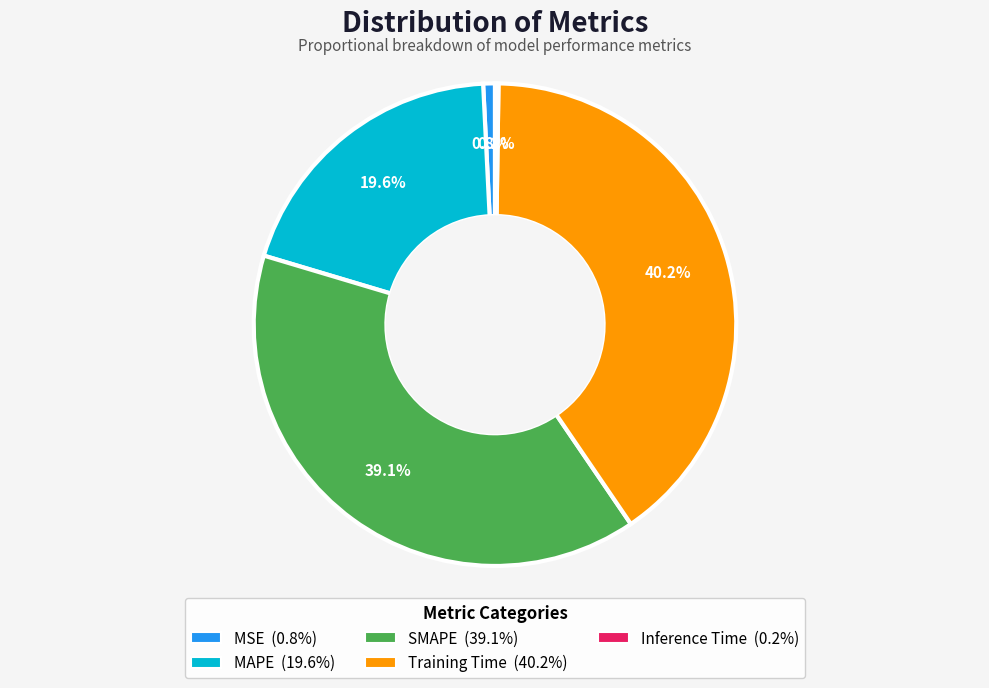

Is there a majority slice in this chart?

No